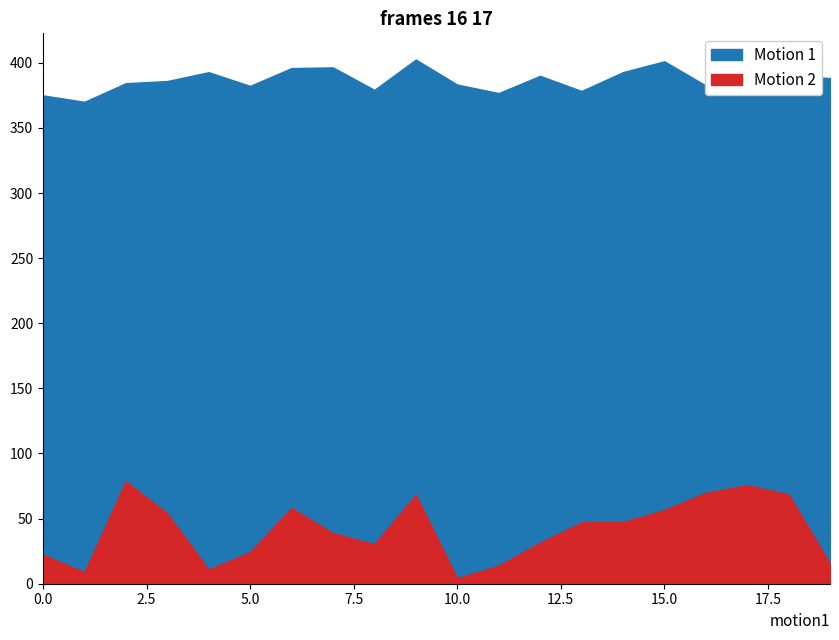

True or false: Motion 1 has more than 1 points higher than both neighbors.

True